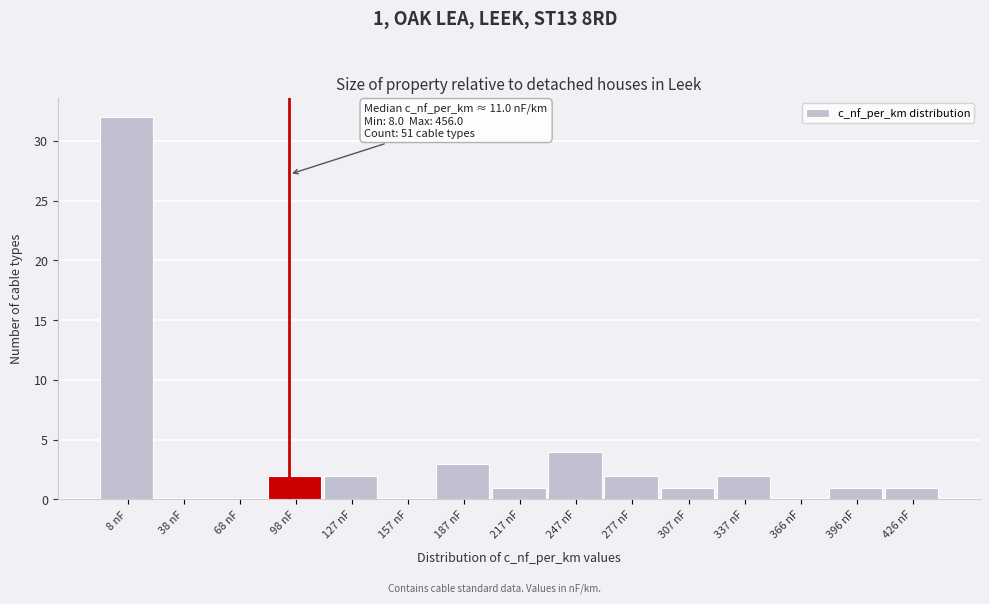

Reading right to left, what are all the values shown in this chart?

426 nF=1	396 nF=1	366 nF=0	337 nF=2	307 nF=1	277 nF=2	247 nF=4	217 nF=1	187 nF=3	157 nF=0	127 nF=2	98 nF=2	68 nF=0	38 nF=0	8 nF=32